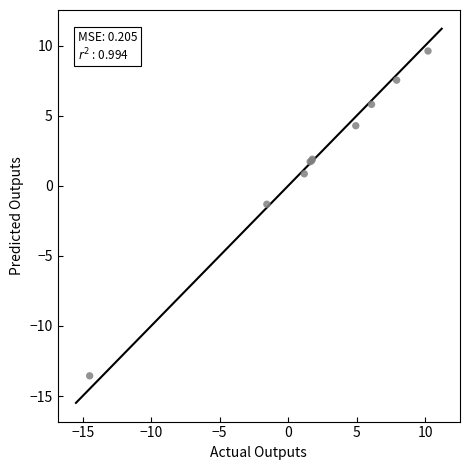

What Y value in the scatter plot is closest to -1?

-1.3